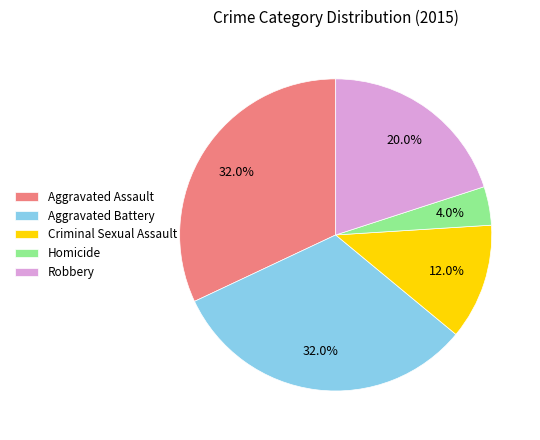

Which category has the smallest portion of the pie?

Homicide